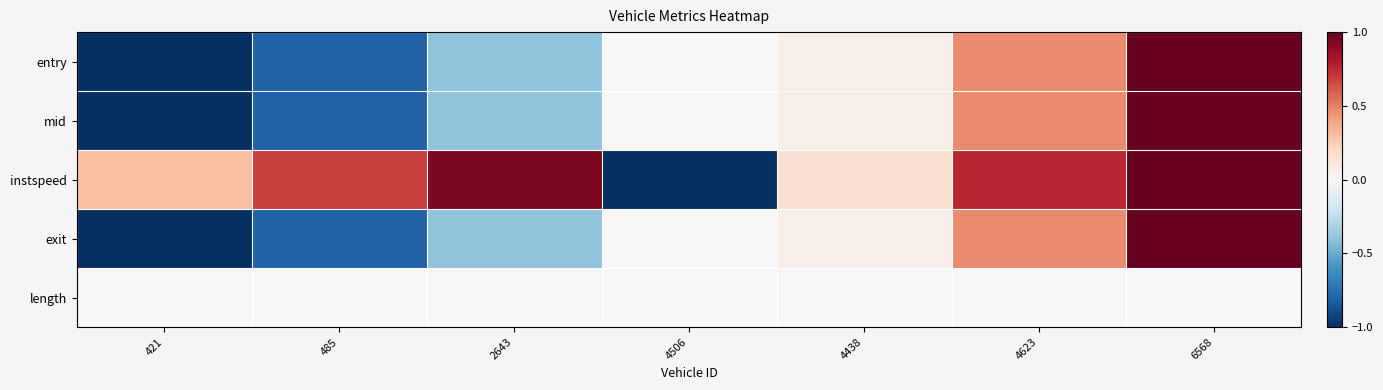

Between 421 and 6568, which series saw the biggest shift?

entry